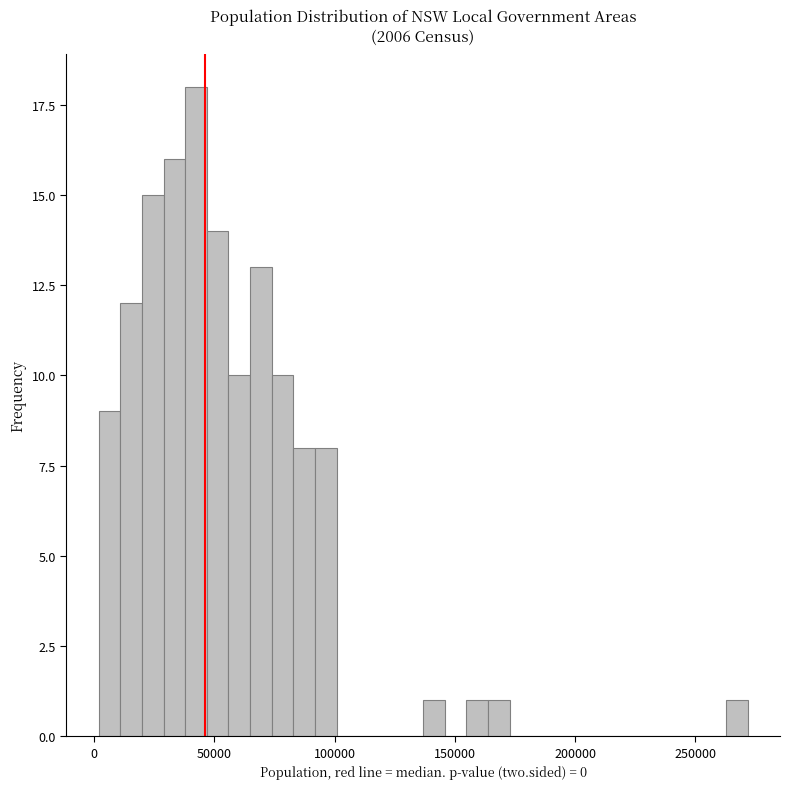

Around what value on the x-axis is the tallest bar? Give the approximate position of its centre, as read against the axis.

40000